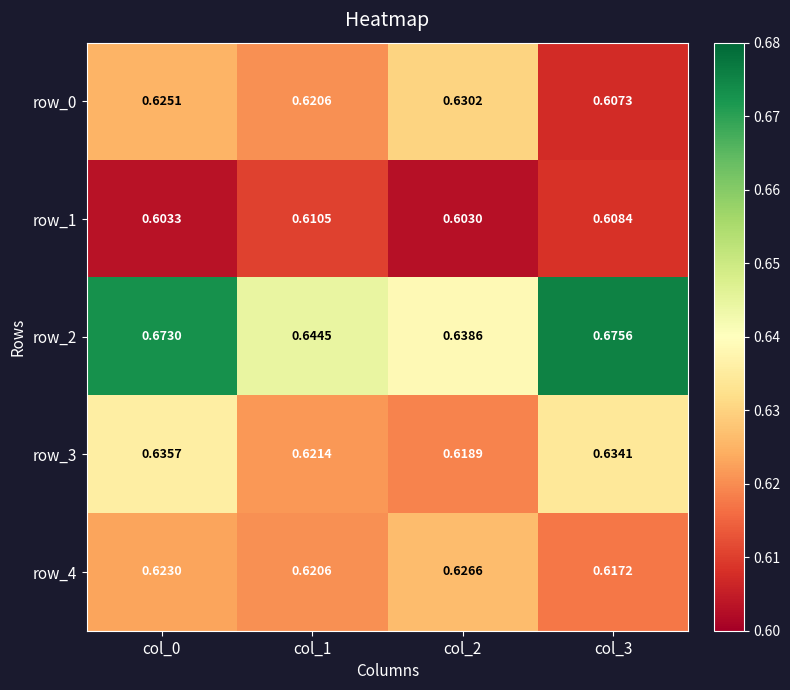

Is the value of row_4 at col_0 greater than the value of row_3 at col_3?

No